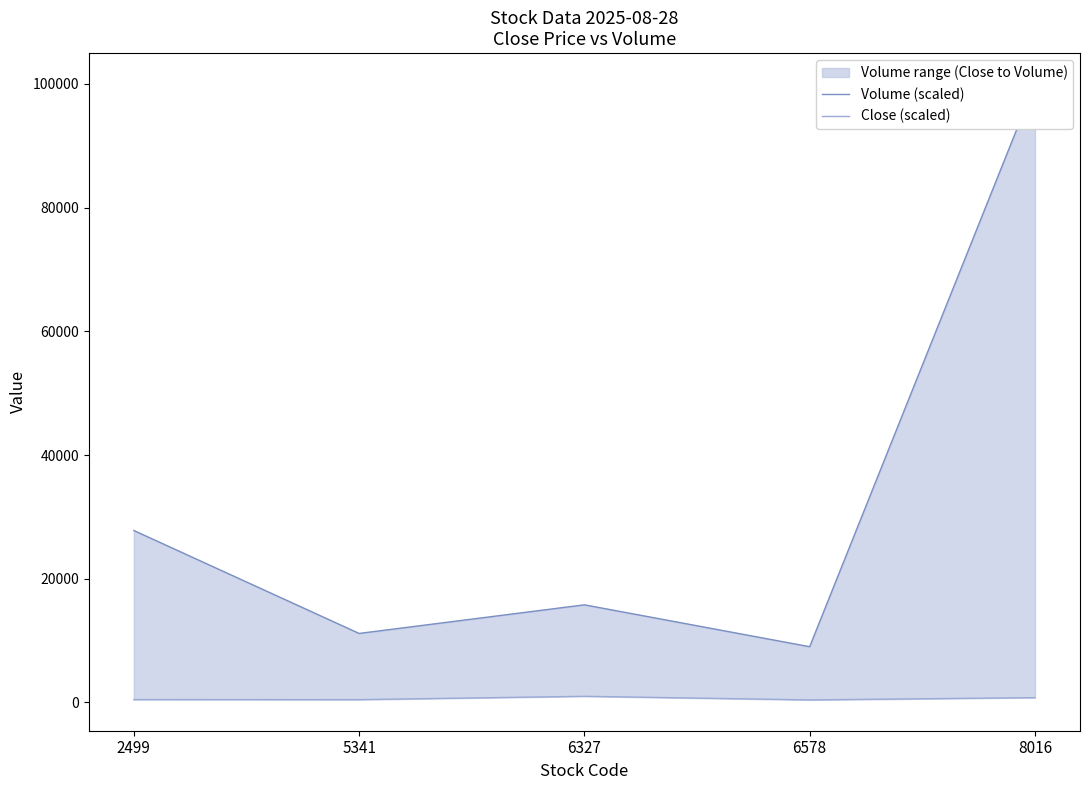

At which label does Close (scaled) reach its peak?

6327